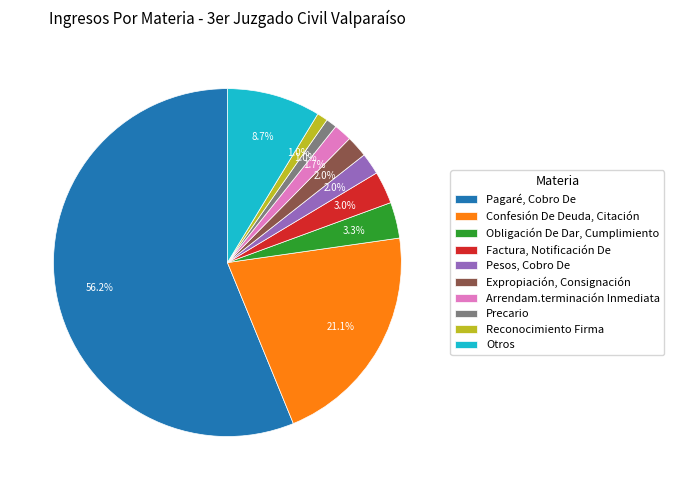

To the nearest percent, what percentage of the pie is Obligación De Dar, Cumplimiento?

3%